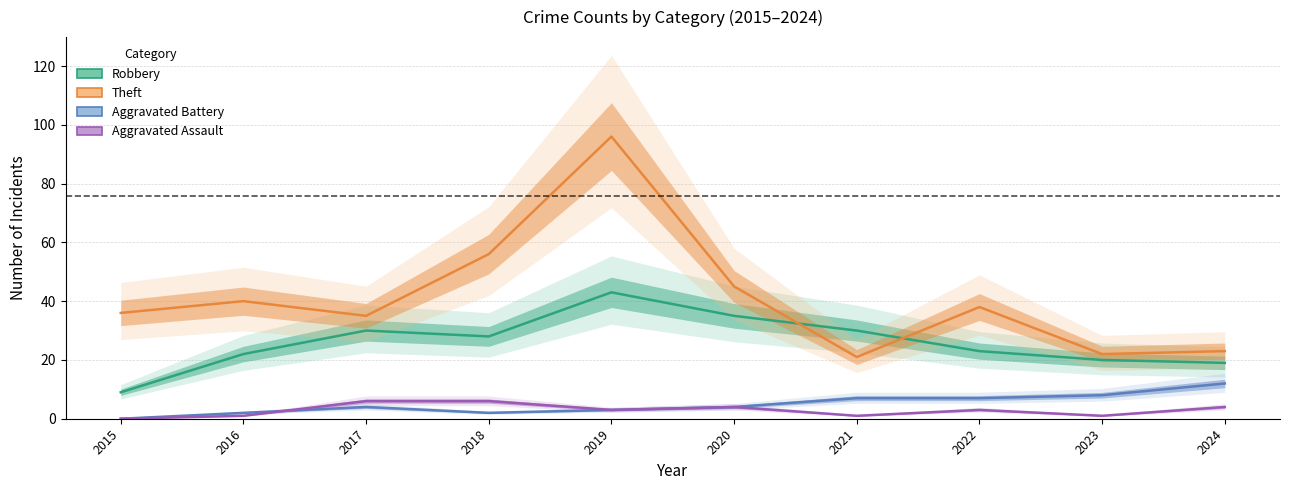

What is the spread (max minus min) of values at 2021?

29